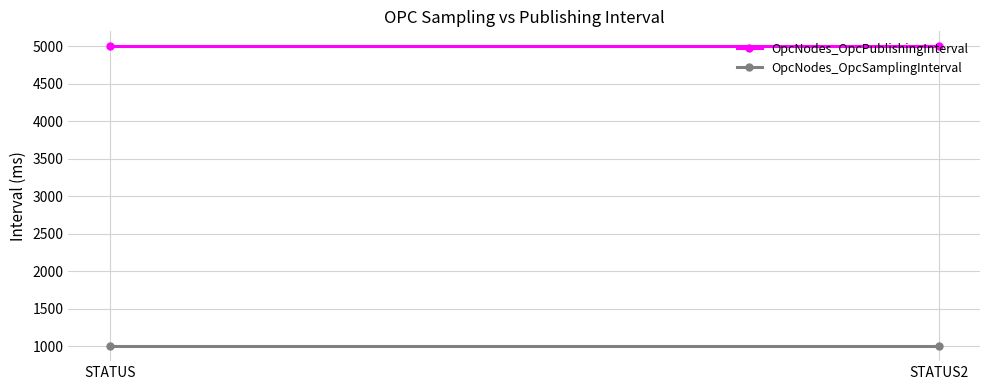

What is the greatest value displayed?

5000